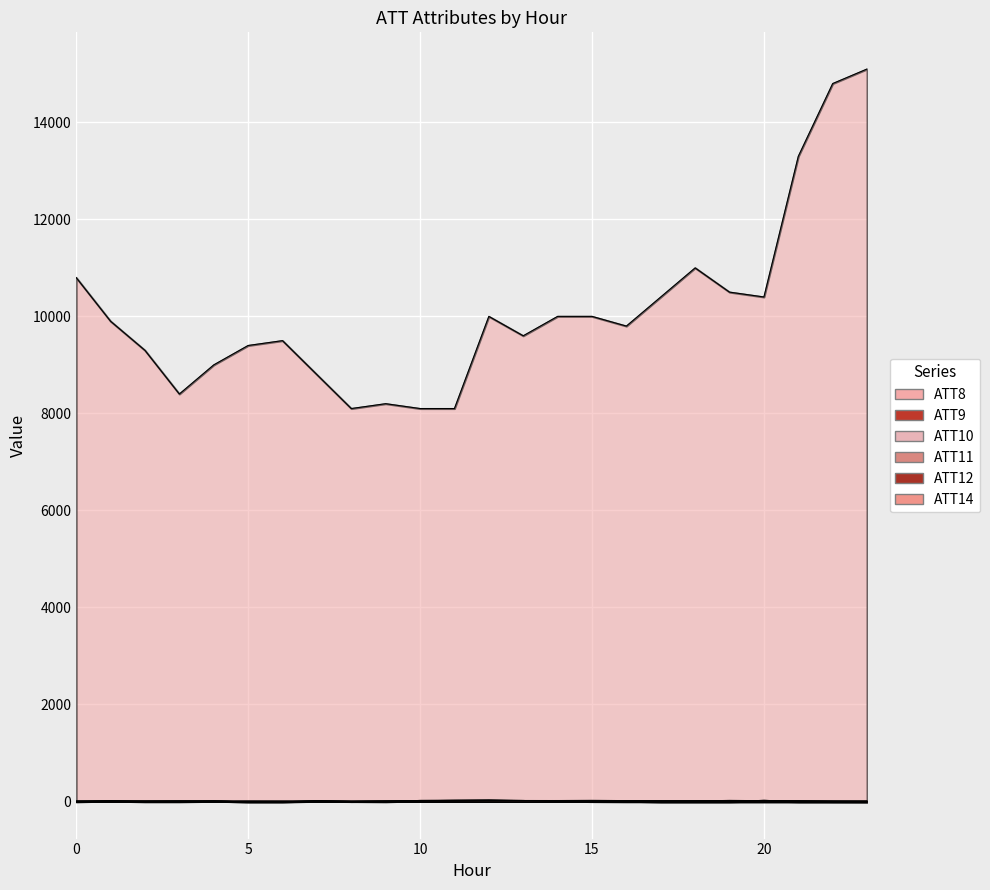

What is the smallest value displayed?

-10.0